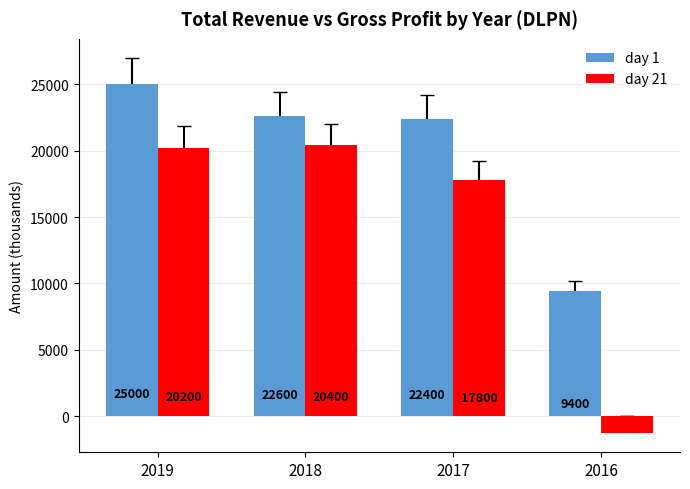

What is the difference between the second highest and second lowest values in the day 1 series?

200